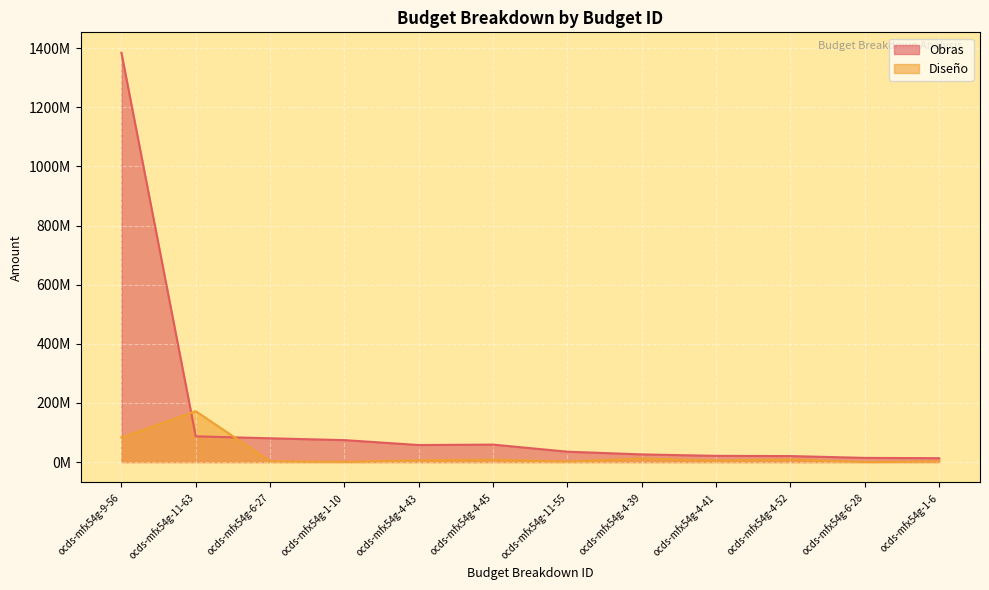

Where does the Obras series first go above 57511738?

ocds-mfx54g-9-56